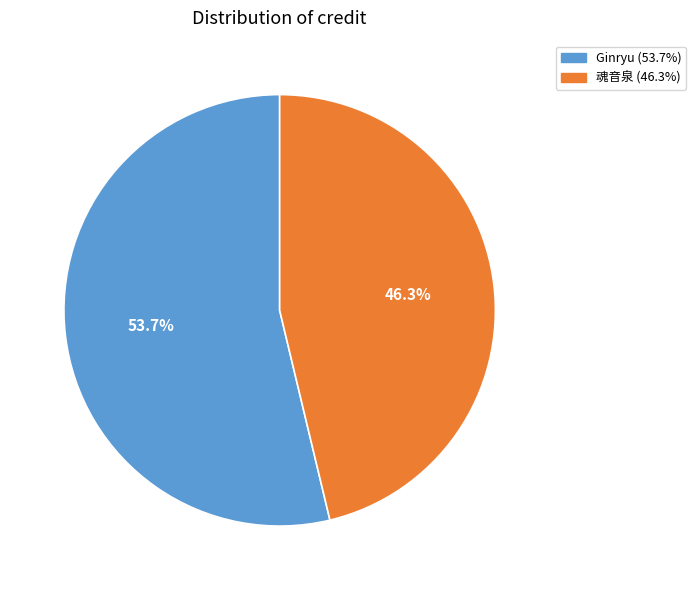

Is the sum of 魂音泉 and Ginryu greater than half?

Yes